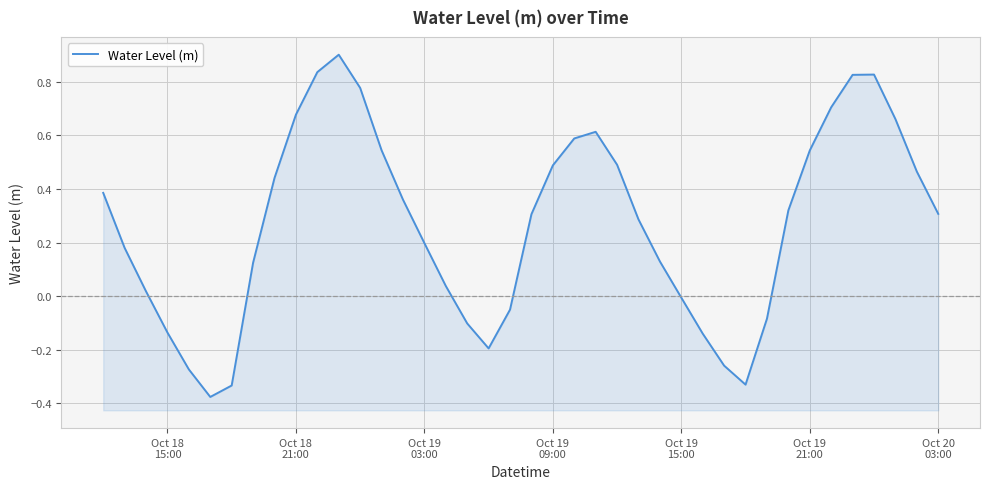

Reading right to left, extract all data points from this chart.

0.3	0.5	0.7	0.8	0.8	0.7	0.5	0.3	-0.1	-0.3	-0.3	-0.1	-0.0	0.1	0.3	0.5	0.6	0.6	0.5	0.3	-0.1	-0.2	-0.1	0.0	0.2	0.4	0.5	0.8	0.9	0.8	0.7	0.4	0.1	-0.3	-0.4	-0.3	-0.1	0.0	0.2	0.4